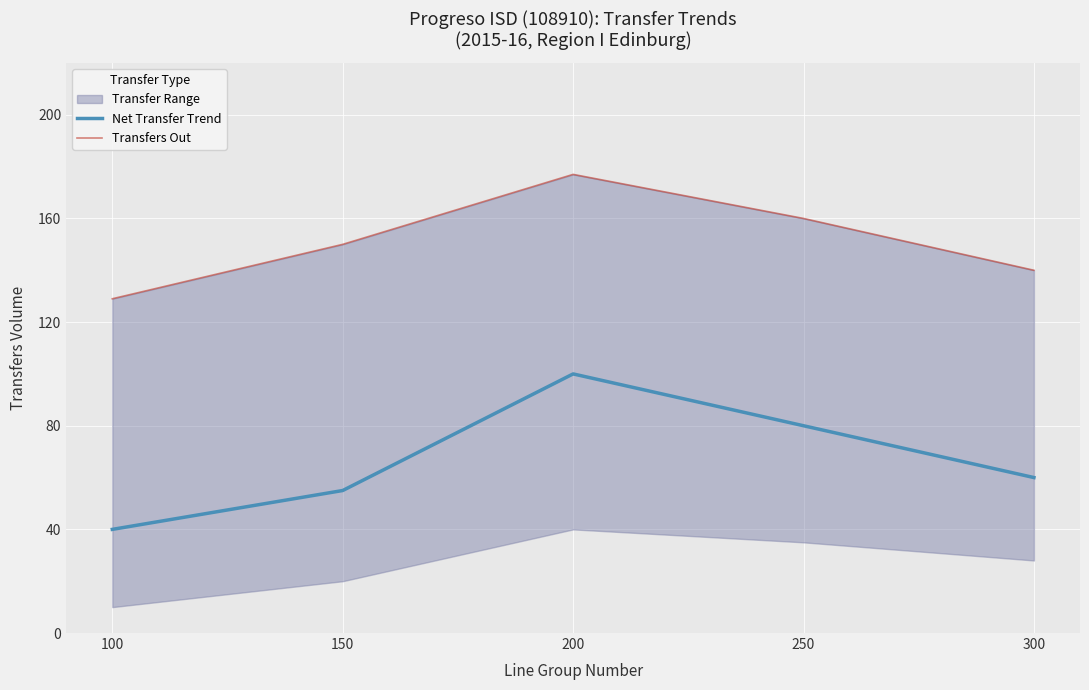

What is the total value across all series at 100?

169